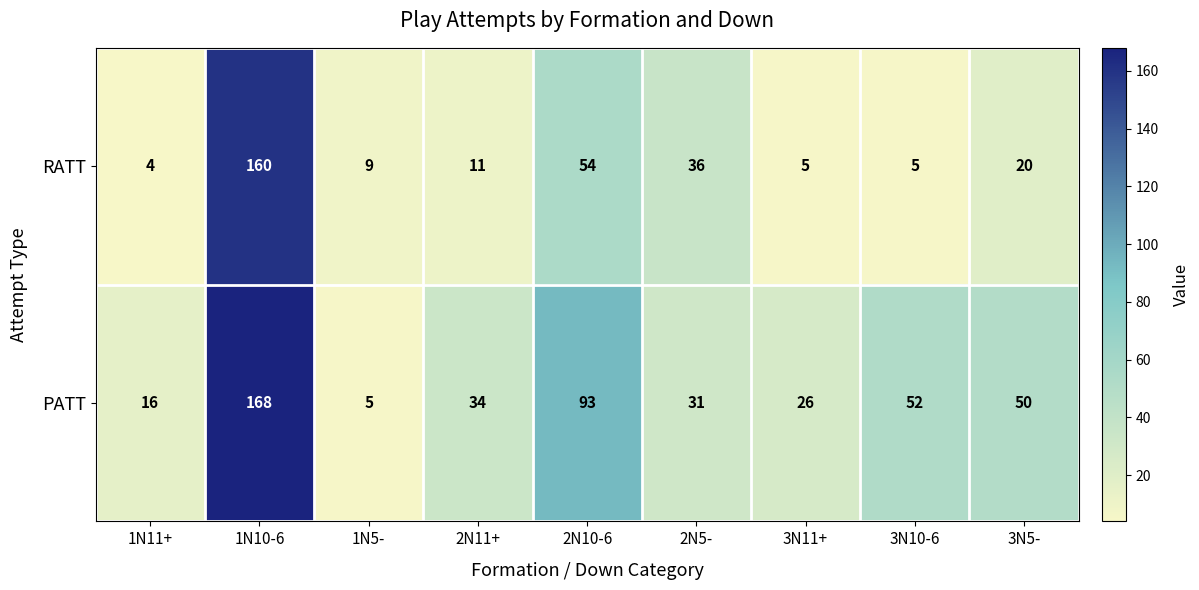

What is the difference between the PATT values at 3N10-6 and 2N5-?

21